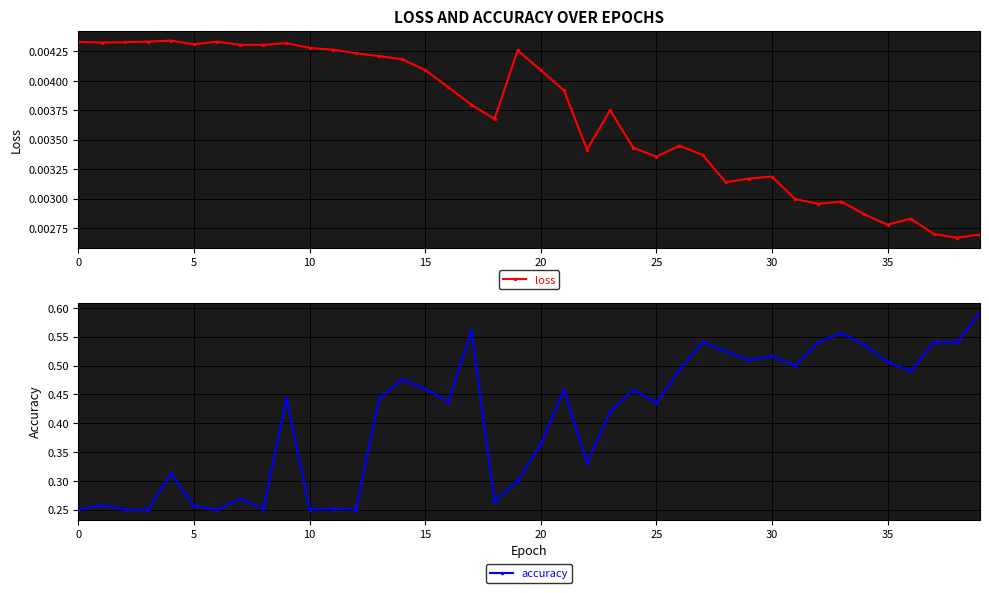

Count the loss values in the range 0 to 1.

40